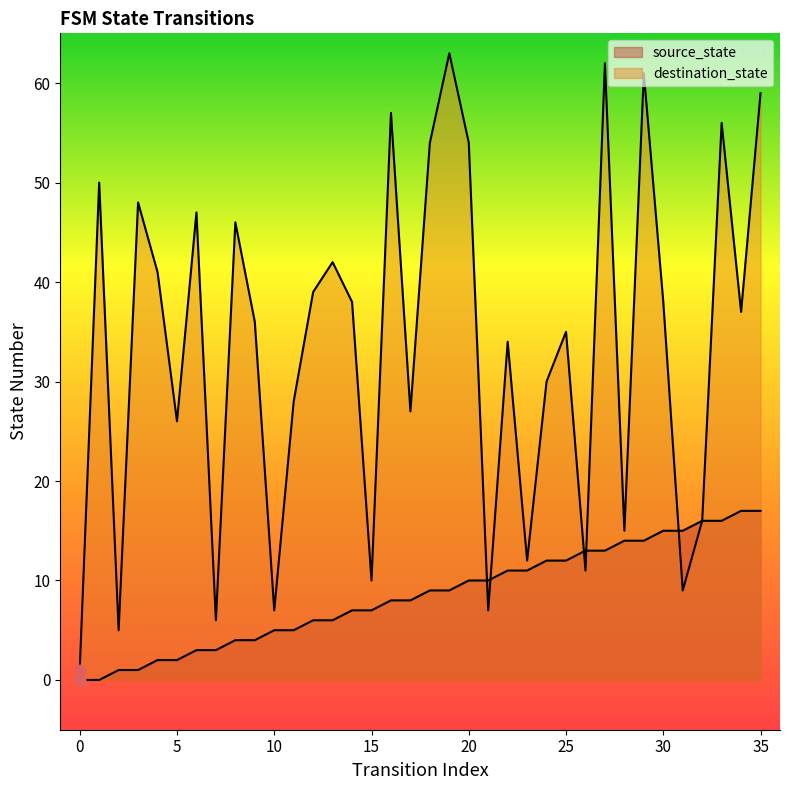

At how many categories does at least one series exceed 56?

5